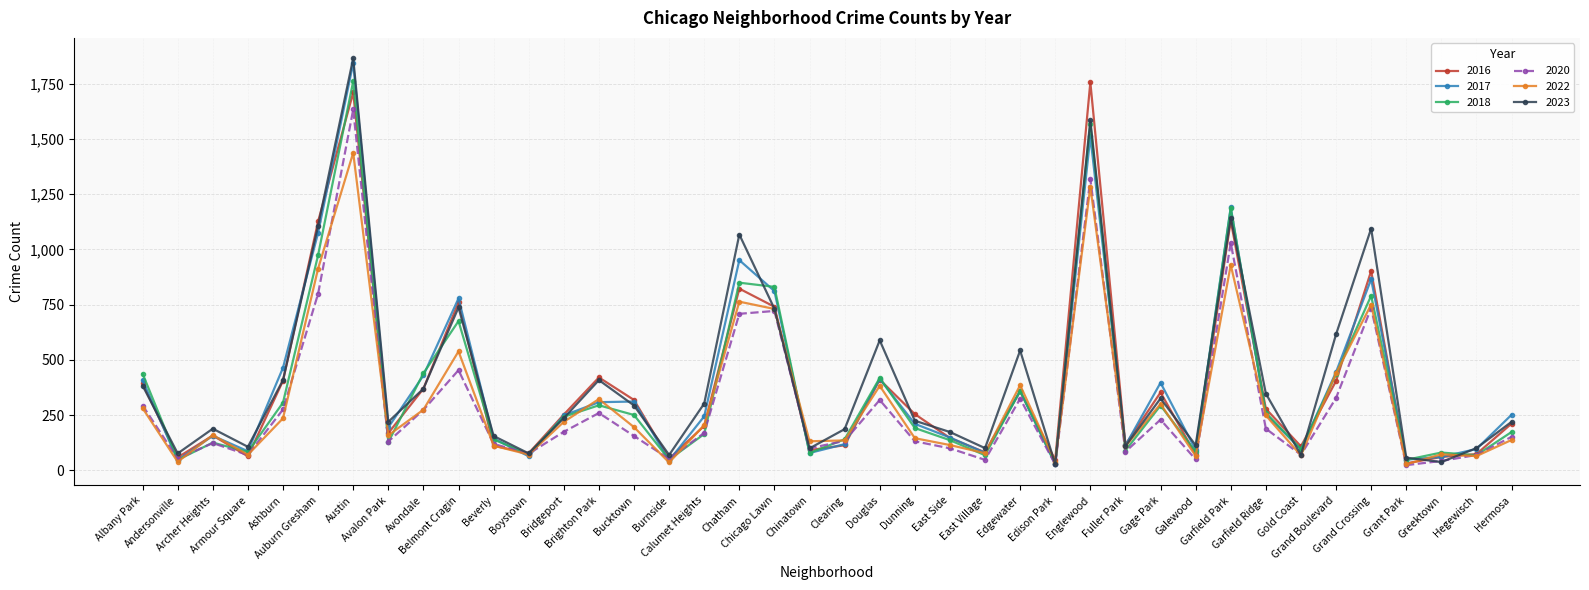

Where is the first local minimum for 2017?

Andersonville